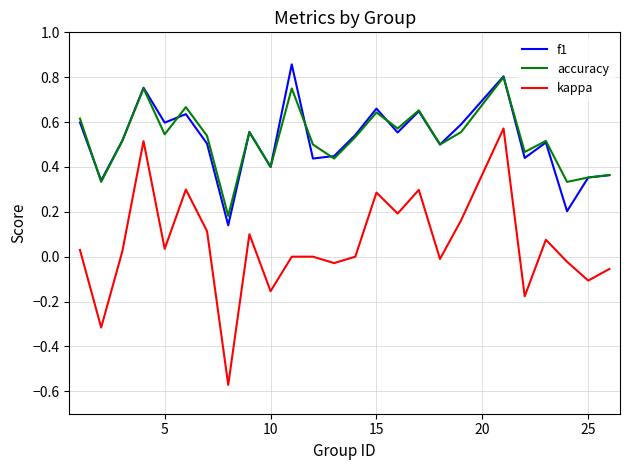

In accuracy, how many points are higher than both neighbors (excluding endpoints)?

8